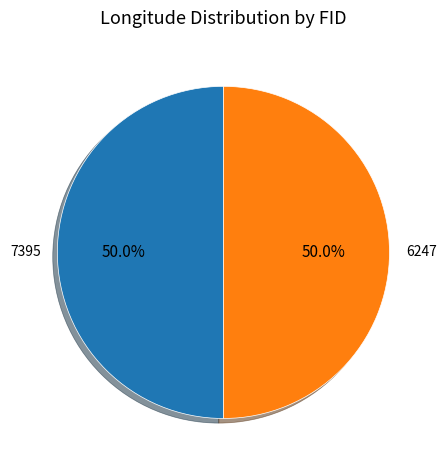

How many segments does this pie chart have?

2